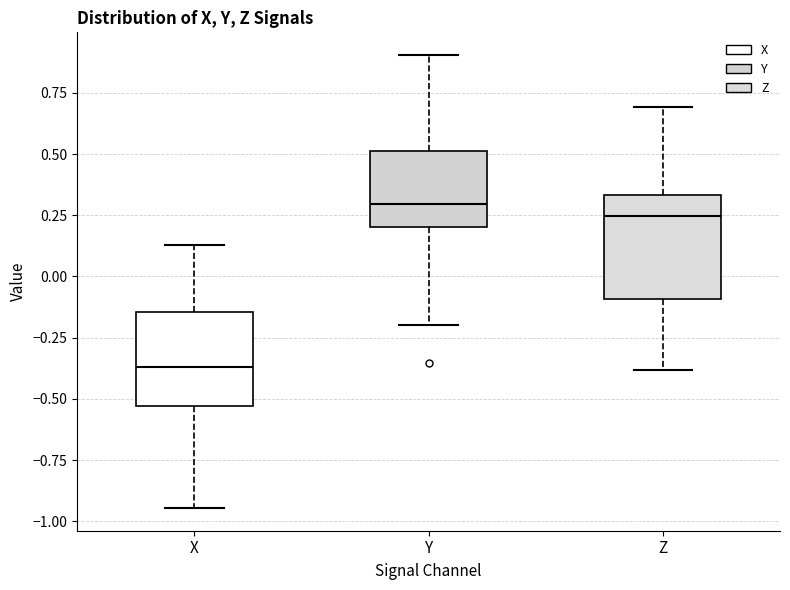

Where is the lower edge of the box for Z on the y-axis? The values are not printed on the chart, so give them approximately, as read against the axis.

-0.10